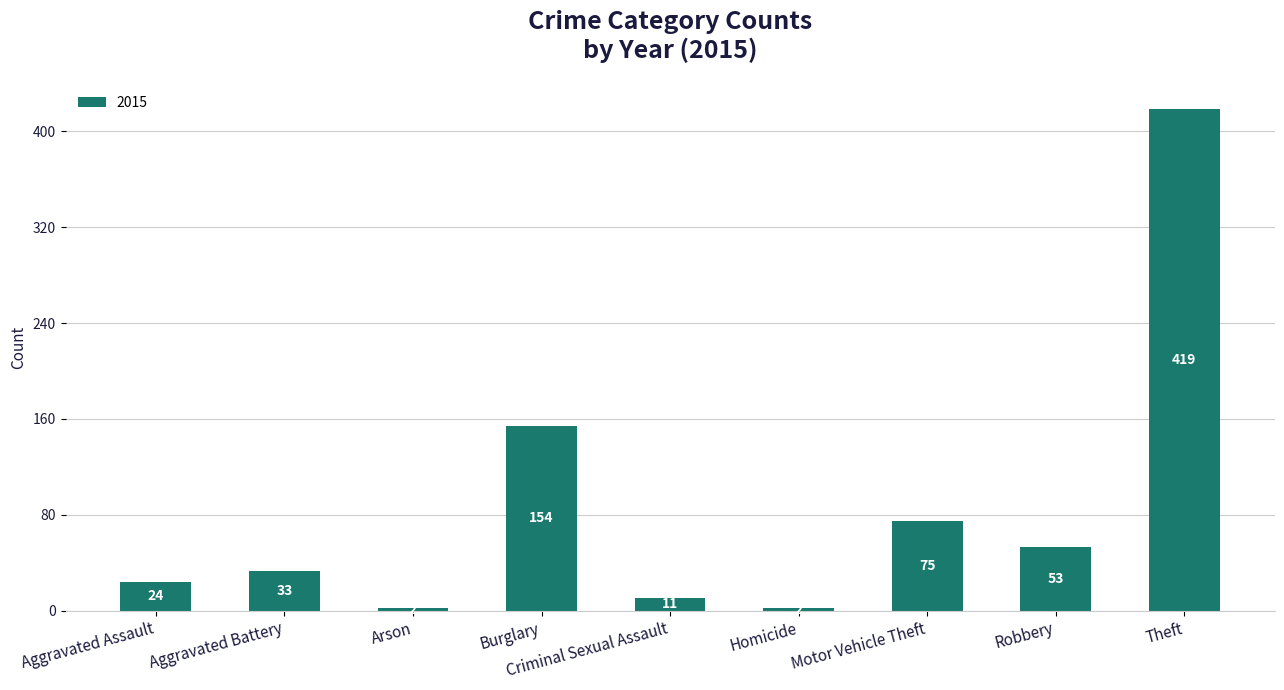

Which has a higher value, Motor Vehicle Theft or Aggravated Assault?

Motor Vehicle Theft